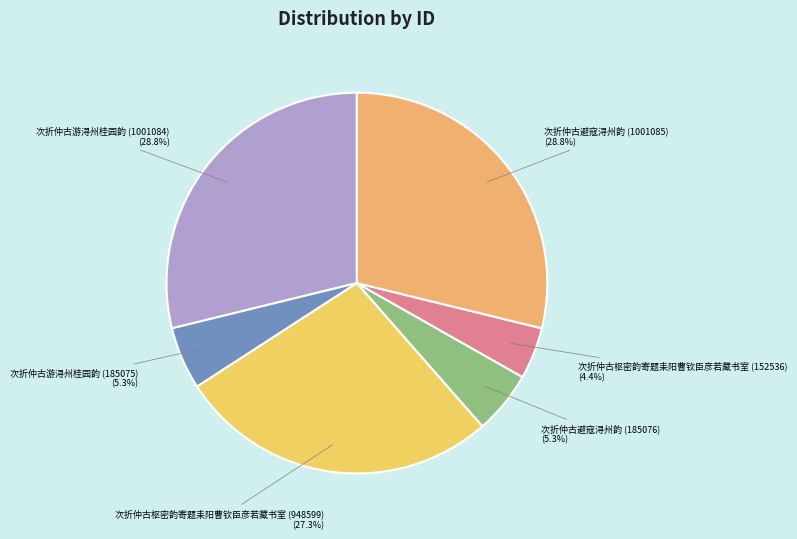

How many slices are in this pie chart?

6